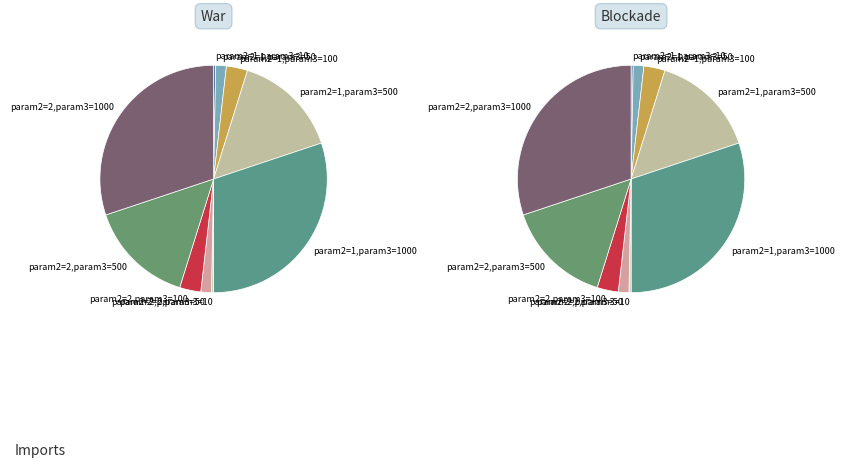

How much of the chart is everything except param2=1,param3=10?

99.7%